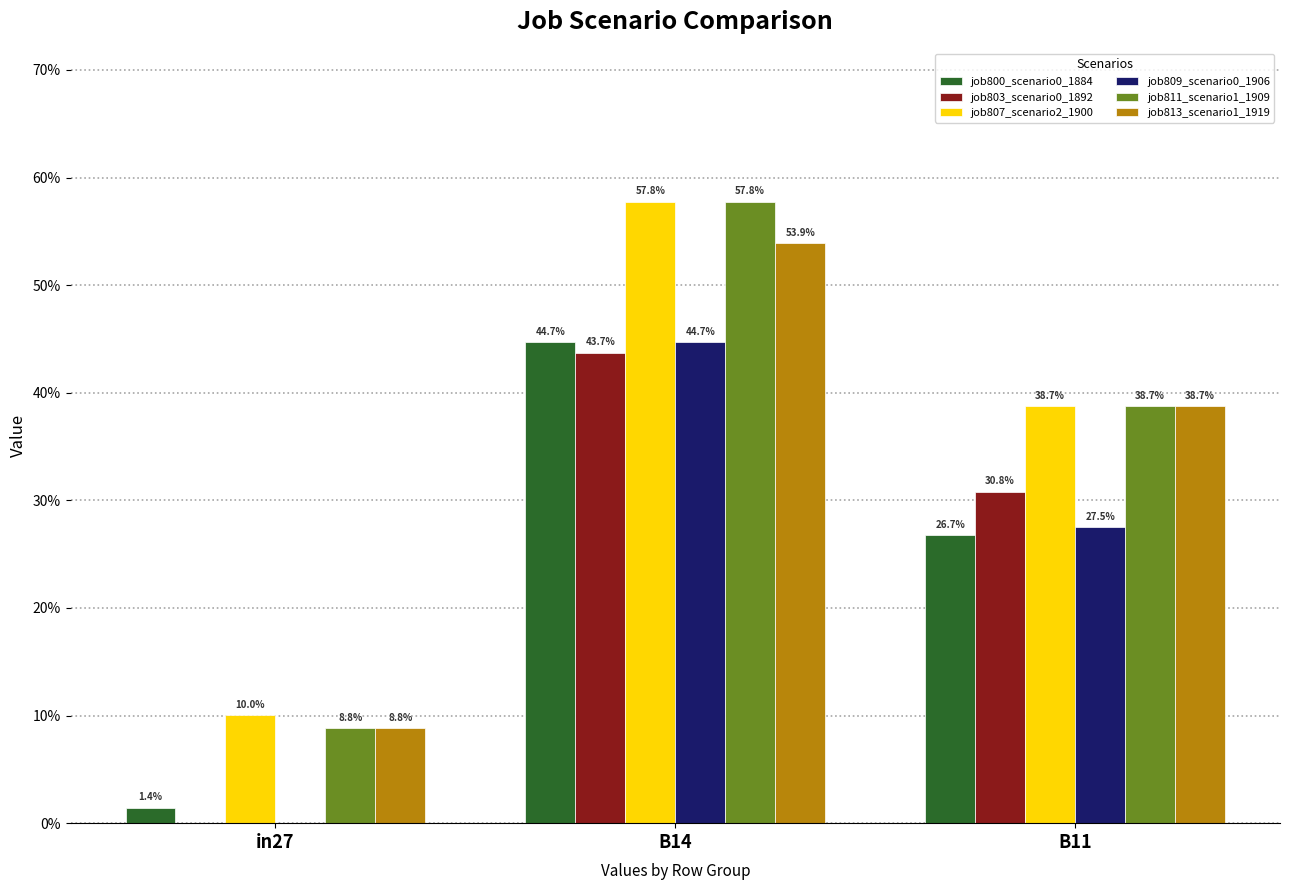

Rank the series at in27 from lowest to highest value.

job803_scenario0_1892, job809_scenario0_1906, job800_scenario0_1884, job811_scenario1_1909, job813_scenario1_1919, job807_scenario2_1900